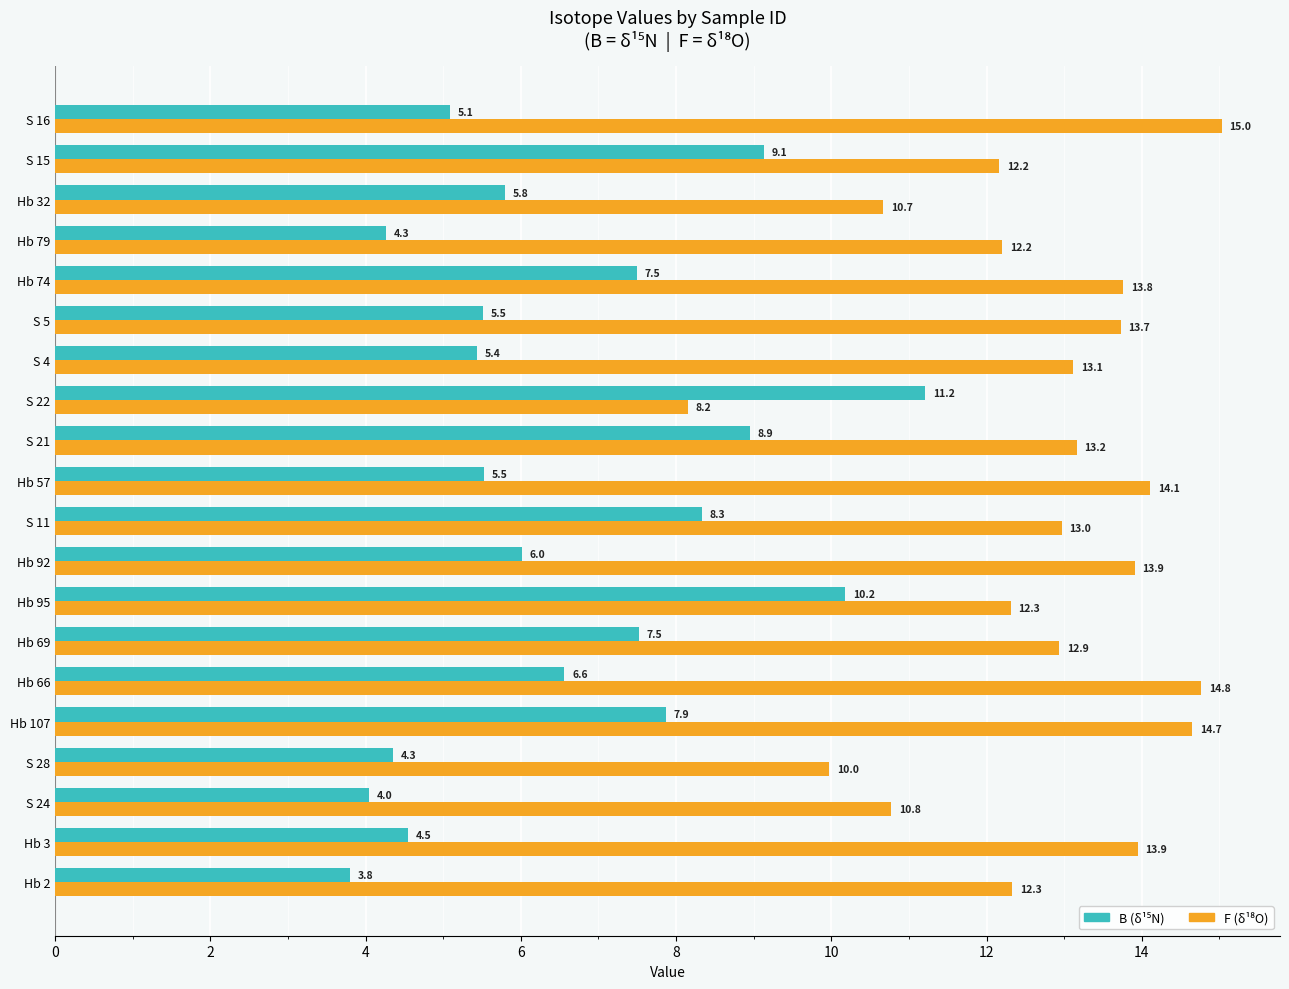

At which category does the chart reach its peak across all series?

S 16